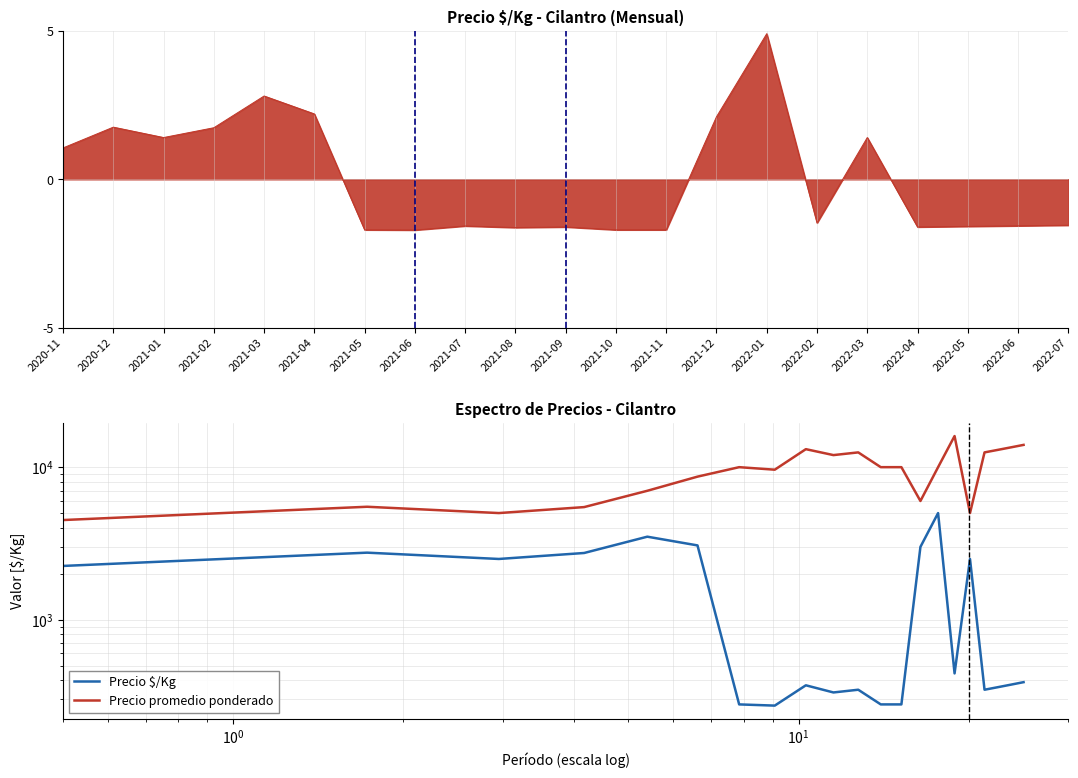

What is the highest value of the Precio promedio ponderado series?

16000